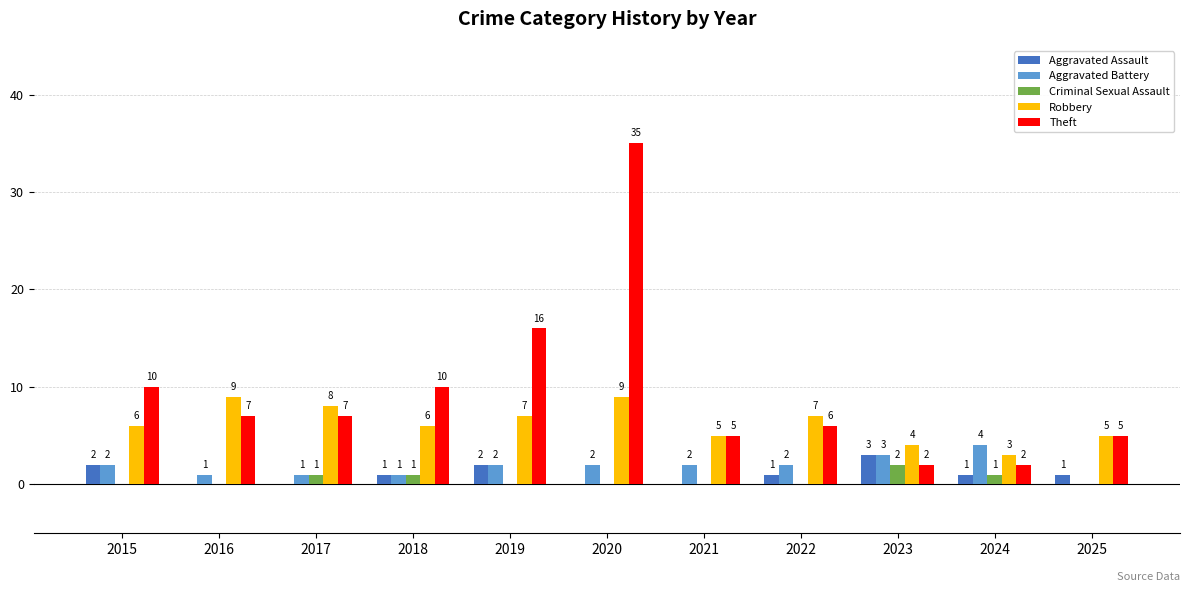

How many categories are shown in the chart?

11